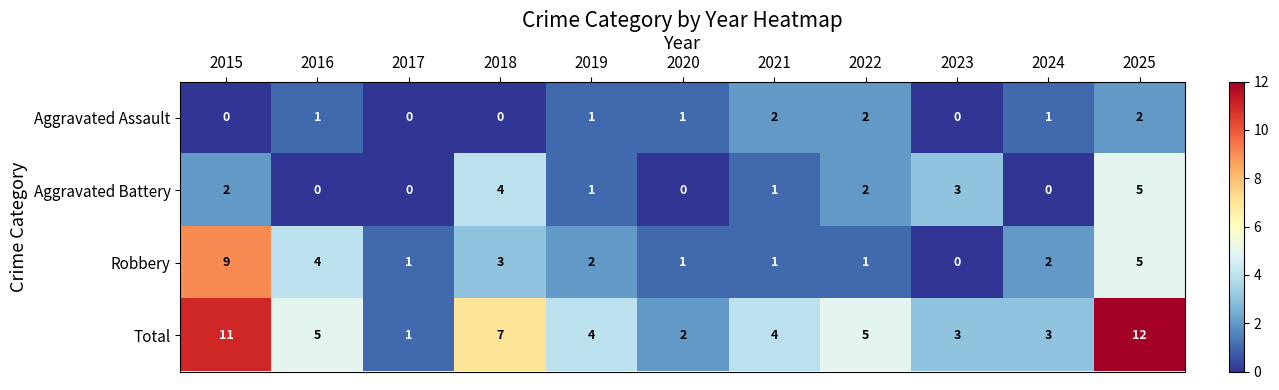

What is the total value across all series at 2023?

6